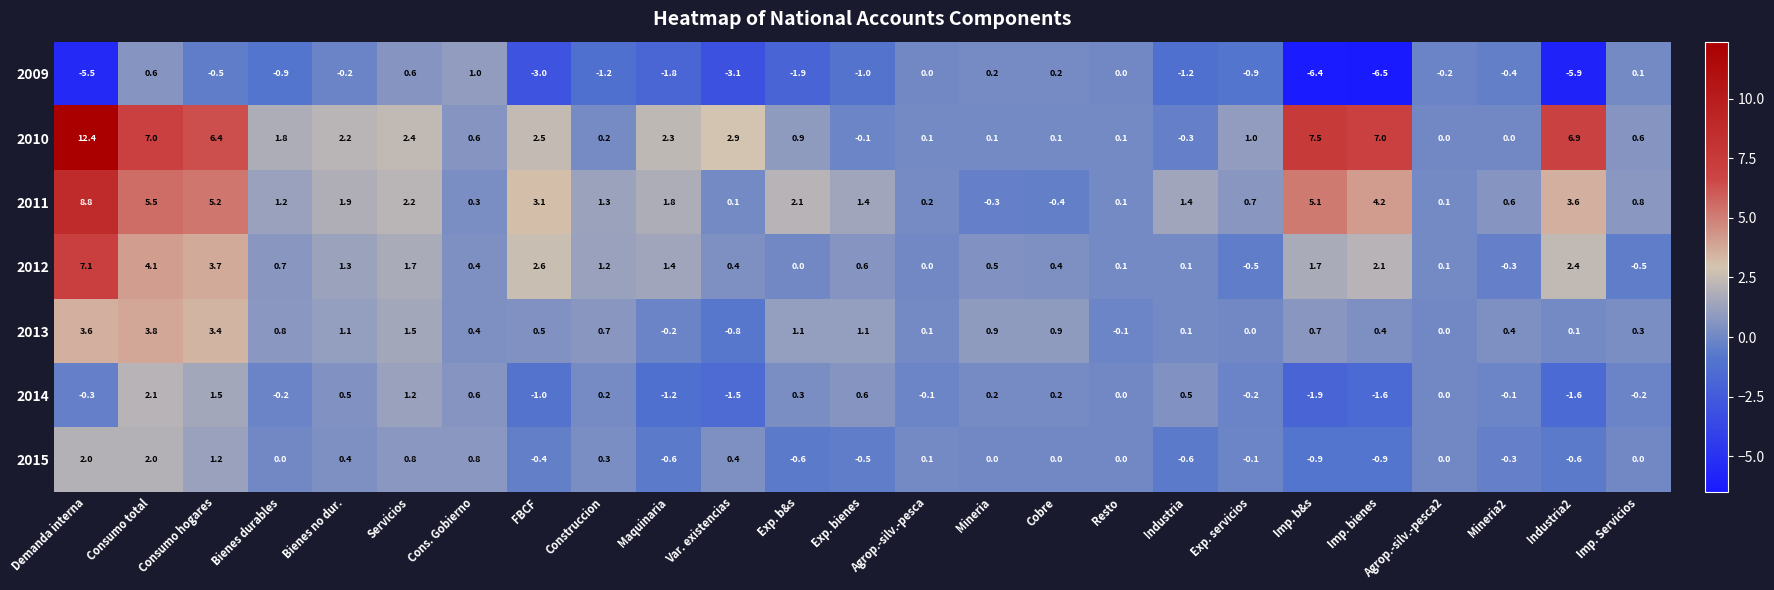

Rank the series by their maximum value, from lowest to highest.

2009, 2015, 2014, 2013, 2012, 2011, 2010